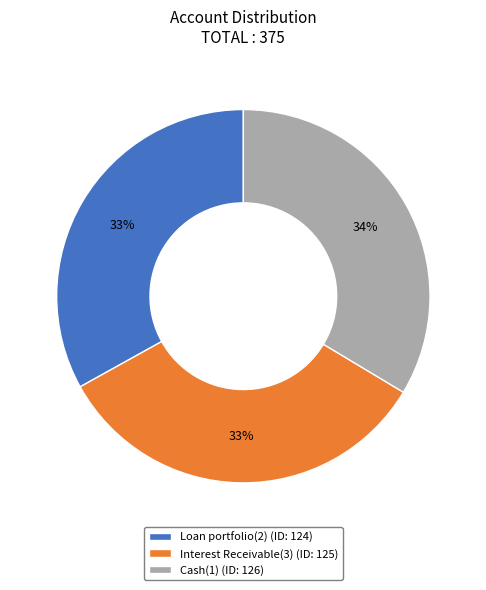

Approximately how many times larger is the value at Loan portfolio(2) (ID: 124) compared to Interest Receivable(3) (ID: 125)?

1.0